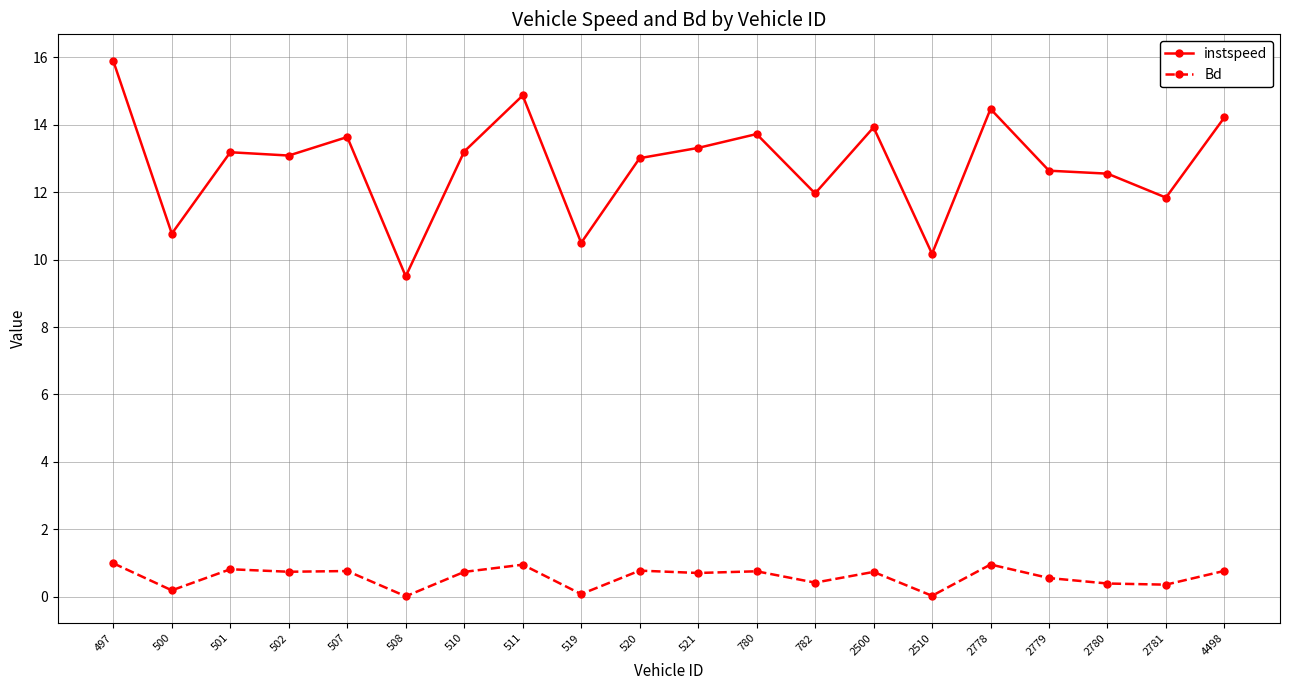

True or false: Bd has a value of 1.0 at 497.

True